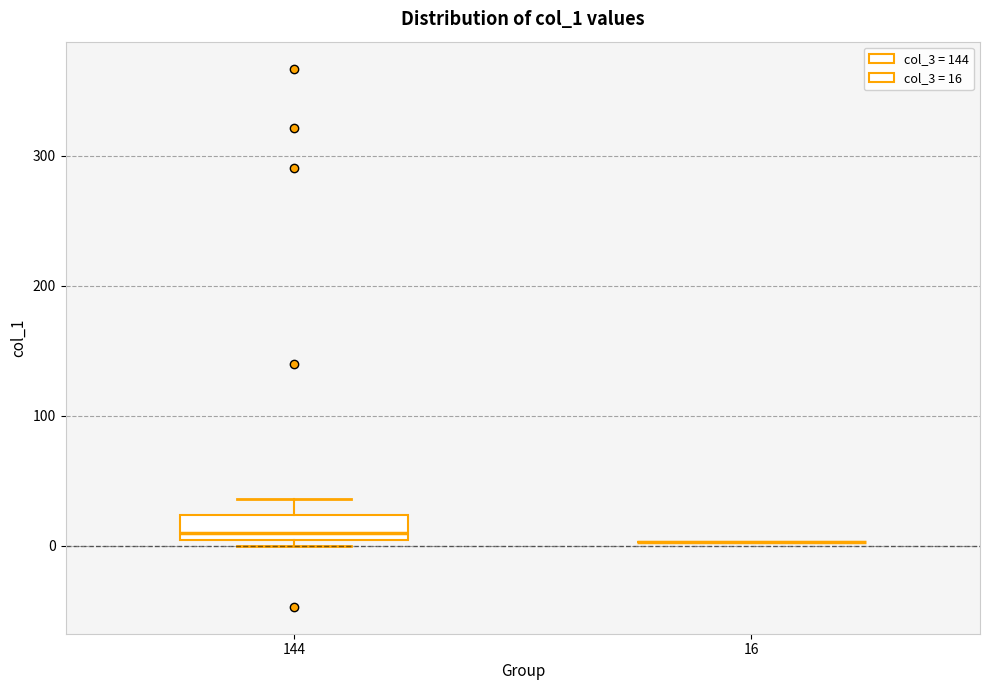

Which box is the tallest, from its lower edge to its upper edge?

144